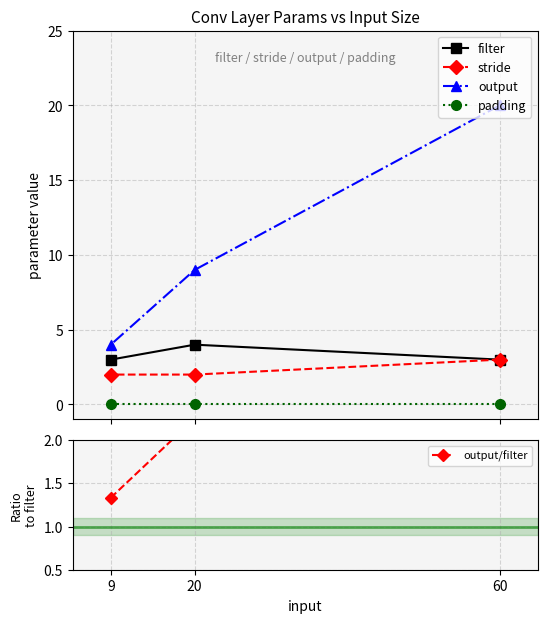

Reading right to left, transcribe all the data shown in this chart.

filter: 9=3.0	20=4.0	60=3.0
stride: 9=2.0	20=2.0	60=3.0
output: 9=4.0	20=9.0	60=20.0
padding: 9=0.0	20=0.0	60=0.0
output/filter: 9=1.3	20=2.2	60=6.7